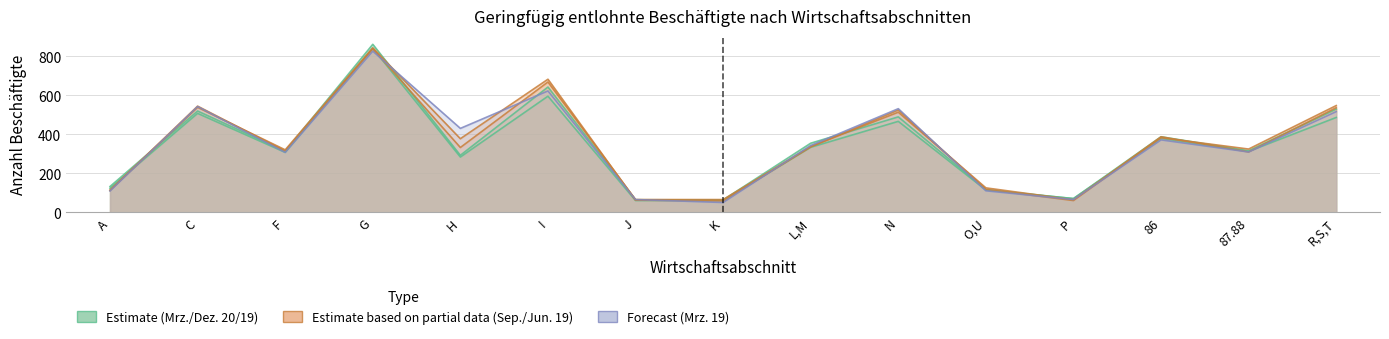

How many distinct data groups are displayed?

5